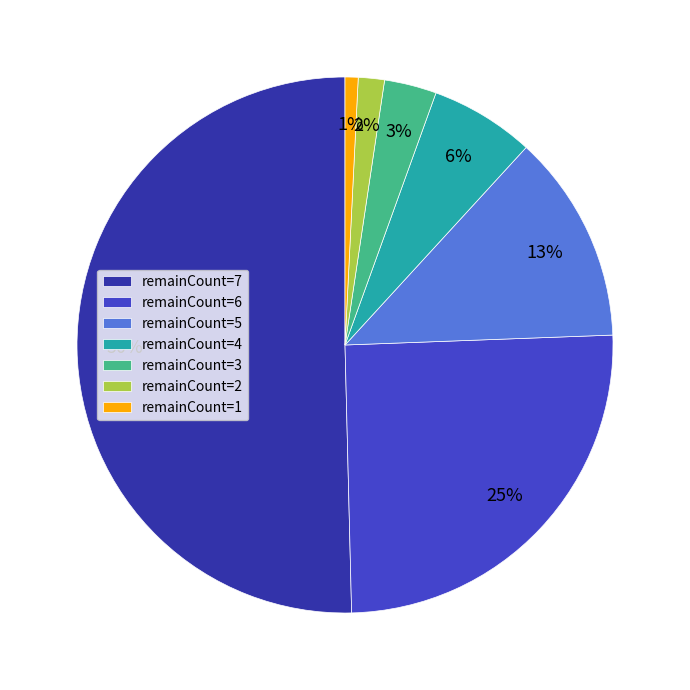

Do remainCount=2 and remainCount=3 together represent more than half of the pie?

No